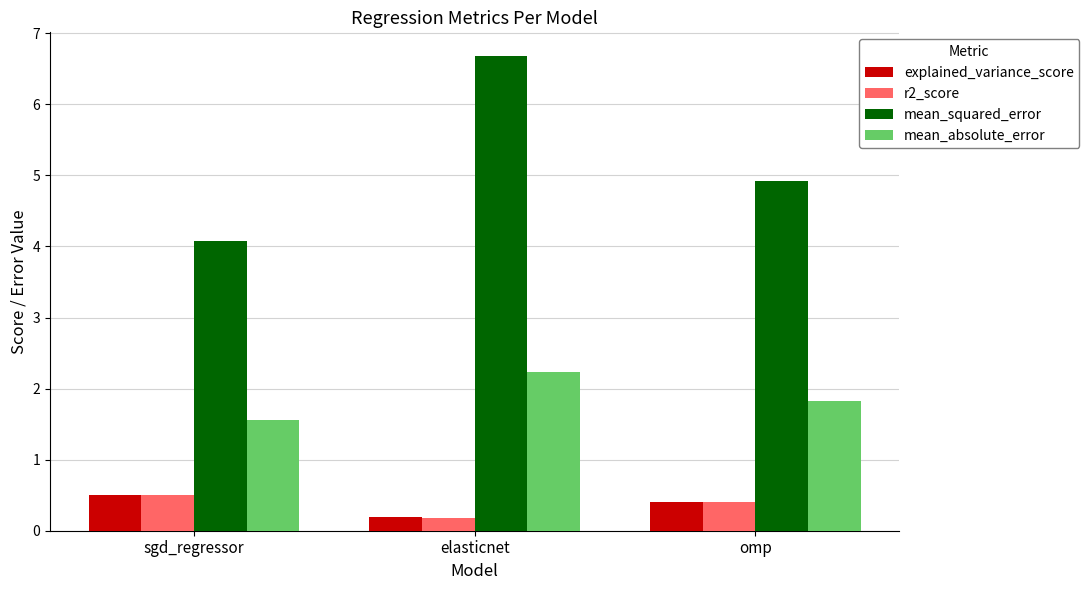

How many bars are there in total?

12